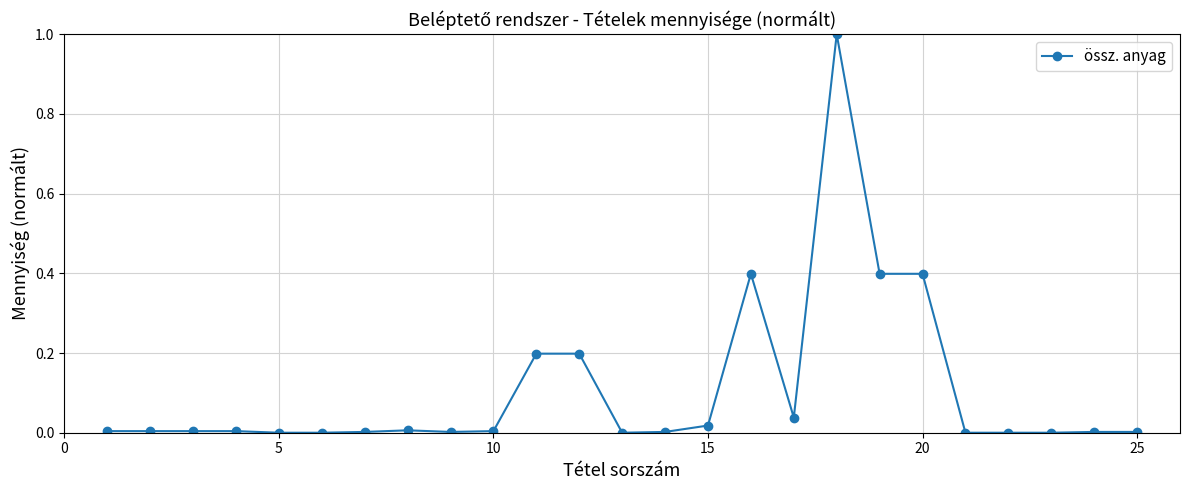

What is the sum of all values?

2.7